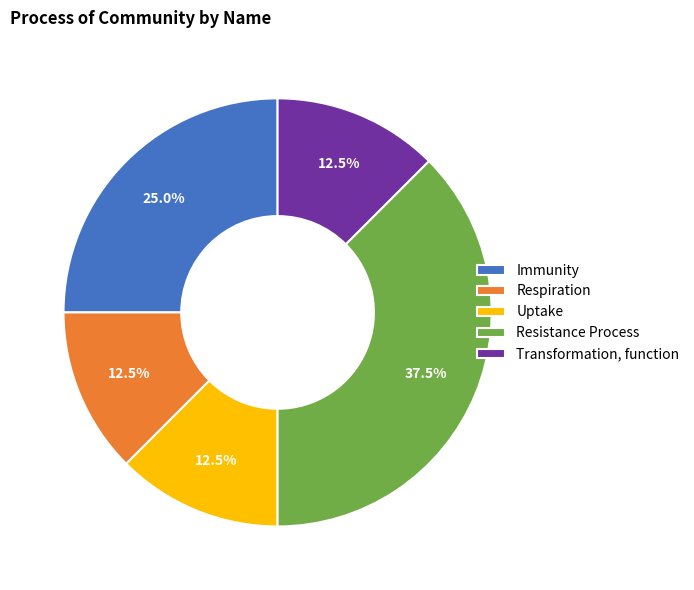

How many slices are in this pie chart?

5